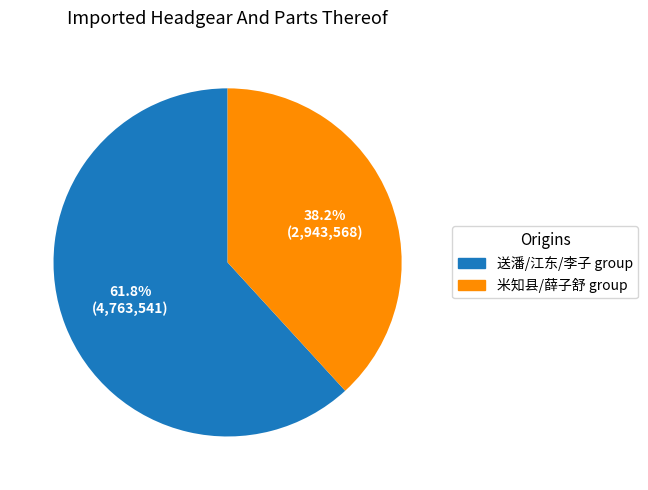

Does any single category account for the majority?

Yes